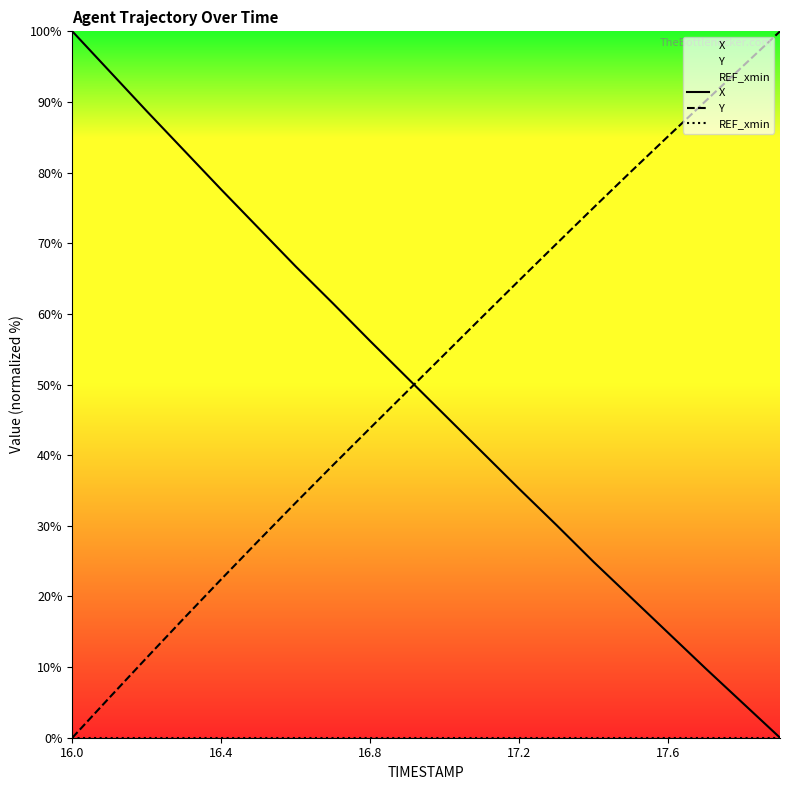

What is the maximum value for Y?

100.0